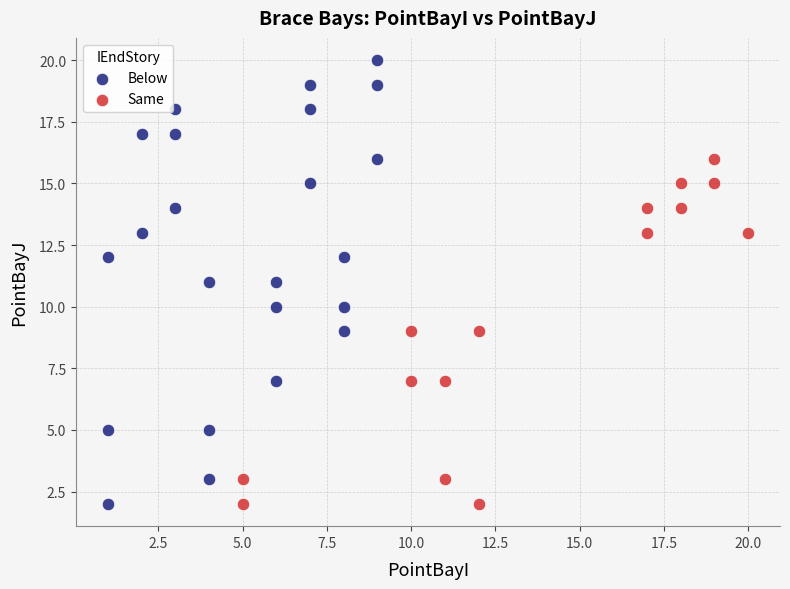

What are all the series names shown in the legend?

Below, Same